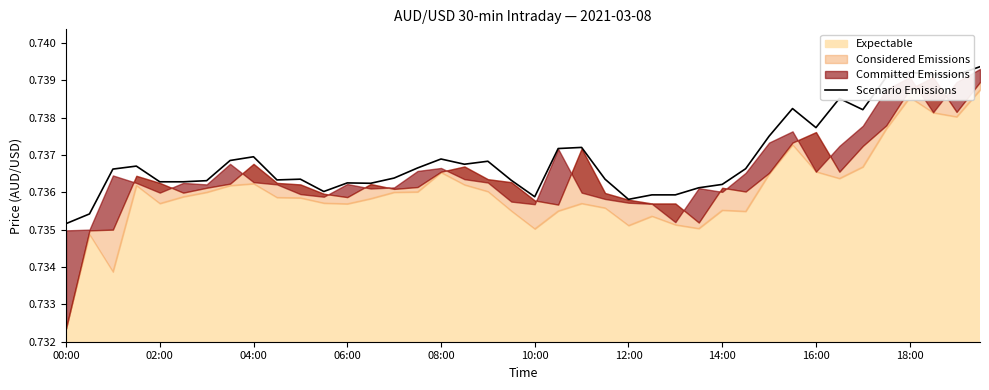

Is it true that the value at 26 is 0.7?

True